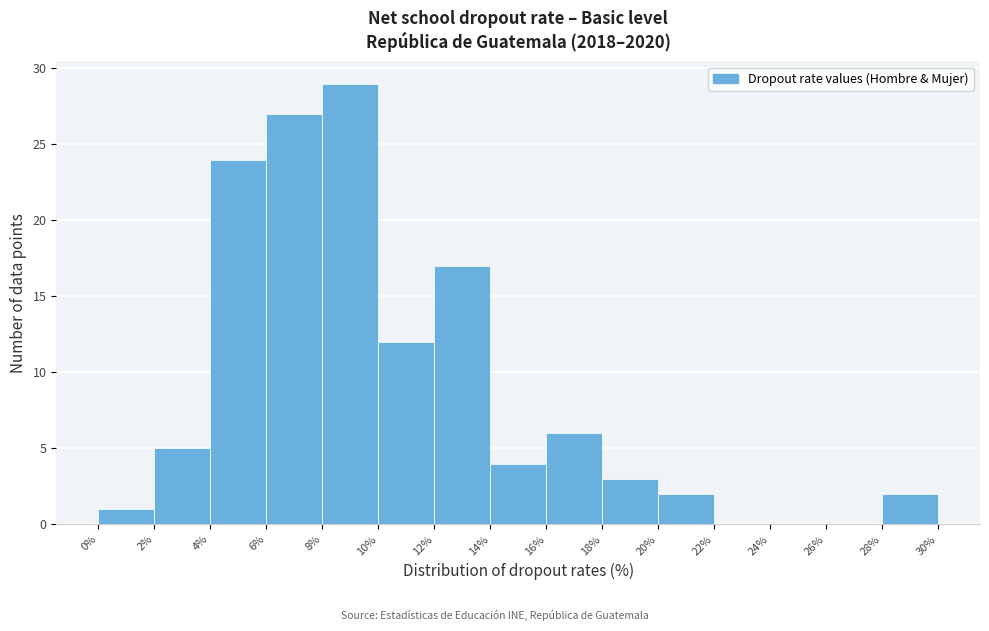

Reading left to right, transcribe this chart: for each bar, give the range it covers on the x-axis and its height. The values are not printed on the chart, so give them approximately, as read against the axis.

0% to 2%: 1
2% to 4%: 5
4% to 6%: 24
6% to 8%: 27
8% to 10%: 29
10% to 12%: 12
12% to 14%: 17
14% to 16%: 4
16% to 18%: 6
18% to 20%: 3
20% to 22%: 2
22% to 24%: 0
24% to 26%: 0
26% to 28%: 0
28% to 30%: 2